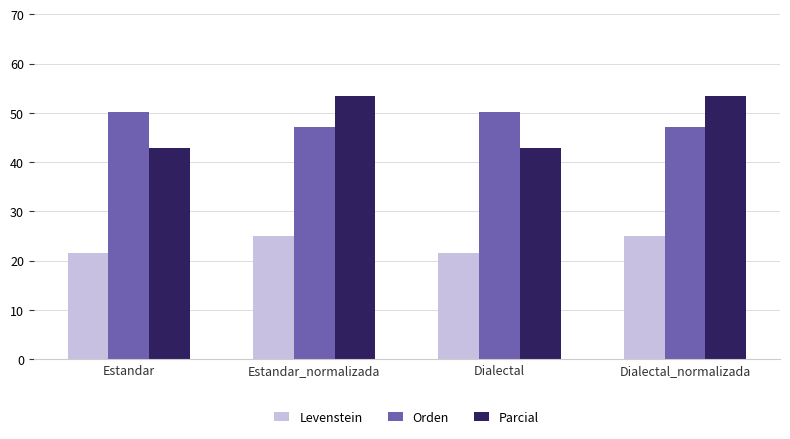

Is the value of Parcial at Estandar greater than the value of Levenstein at Estandar?

Yes